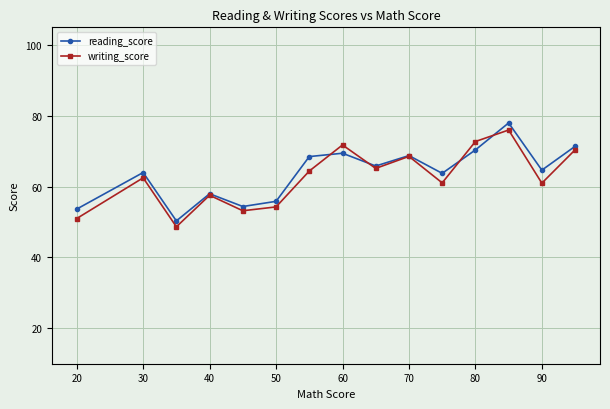

In reading_score, how many points are higher than both neighbors (excluding endpoints)?

5